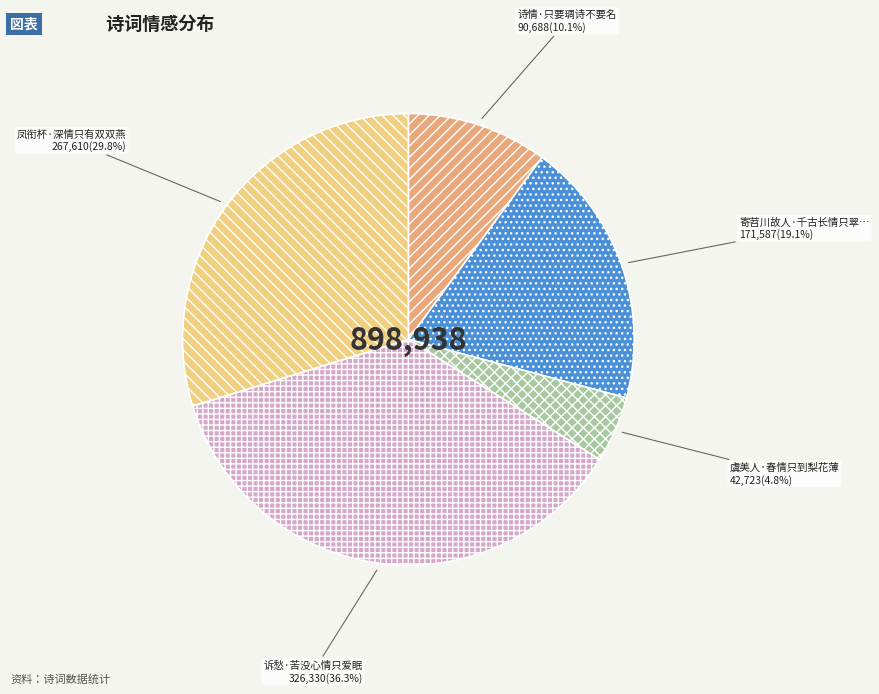

Is there a majority slice in this chart?

No